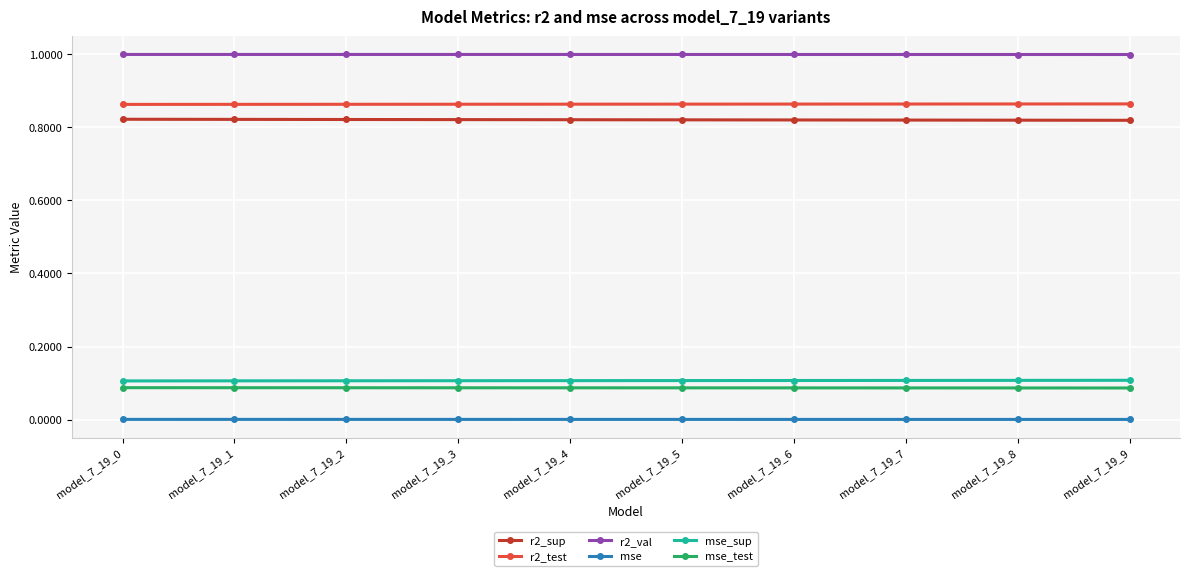

What is the value of the r2_val point at the 4th from the left?

1.0